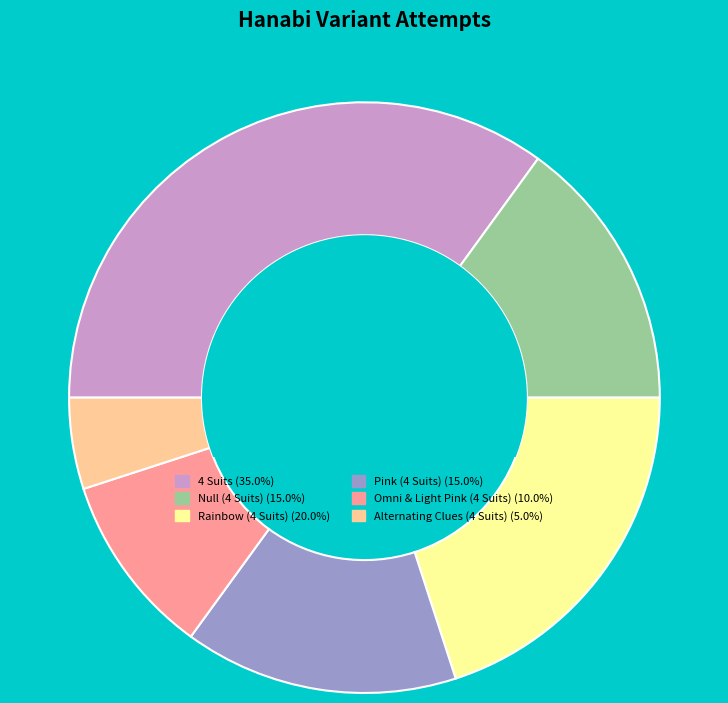

Does any single category account for the majority?

No